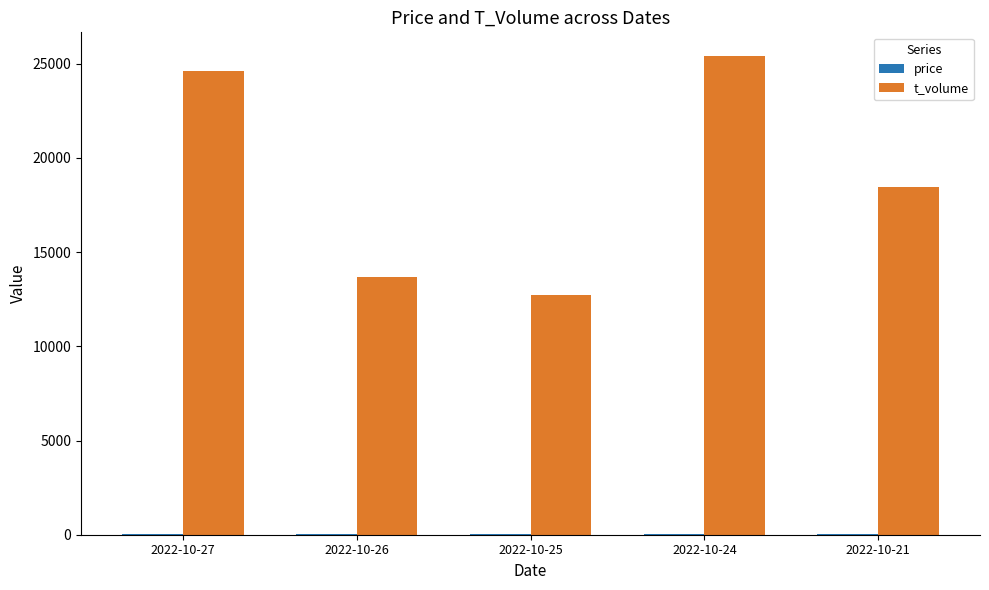

Are the bars horizontal?

No